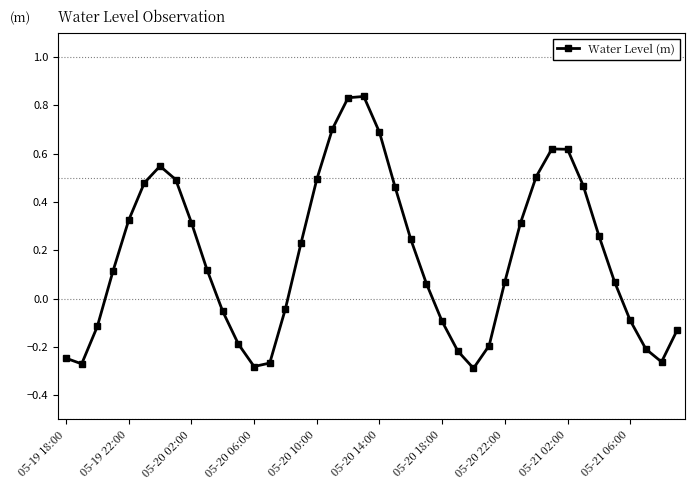

How many interior local peaks (higher than both neighbors) does the data have?

3